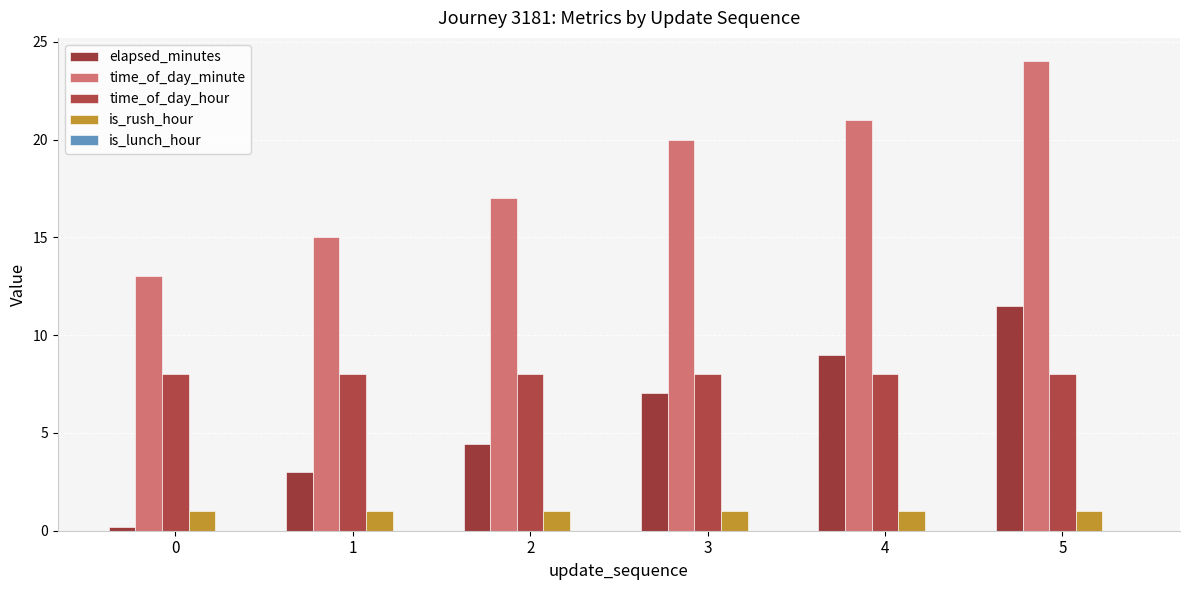

How many groups of bars are there?

6